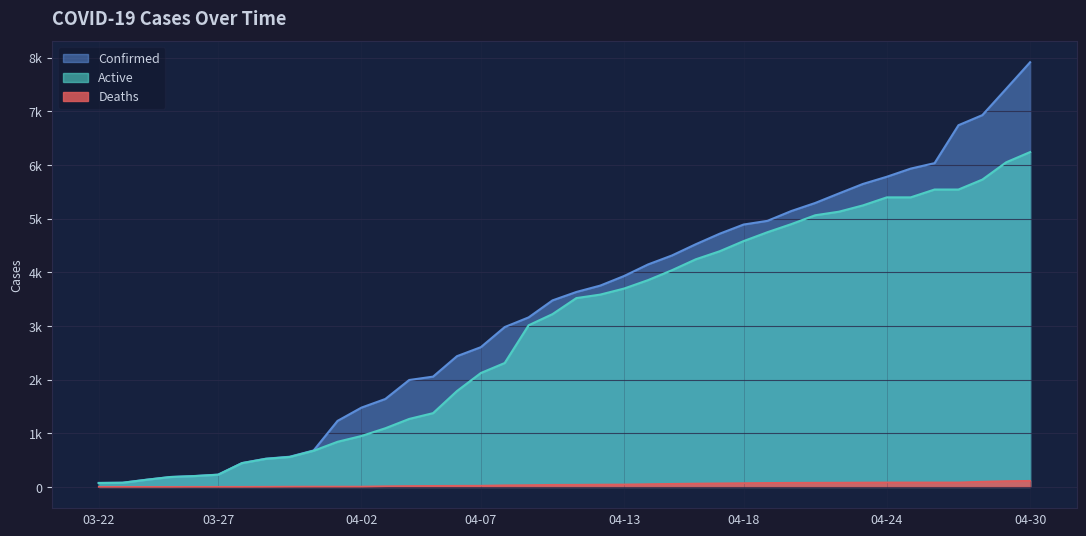

List the labels in order of Deaths value, largest first.

04-30, 04-29, 04-28, 04-24, 04-25, 04-26, 04-27, 04-23, 04-22, 04-21, 04-20, 04-19, 04-18, 04-17, 04-16, 04-15, 04-14, 04-13, 04-12, 04-11, 04-10, 04-09, 04-08, 04-07, 04-06, 04-05, 04-04, 04-03, 03-31, 04-01, 04-02, 03-30, 03-29, 03-26, 03-27, 03-28, 03-22, 03-23, 03-24, 03-25